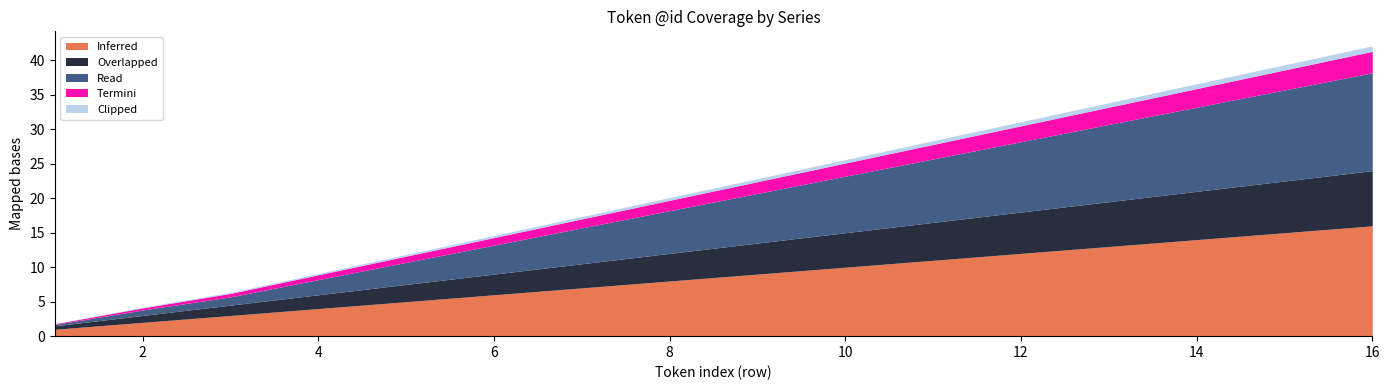

Which series has the widest spread of values?

Inferred